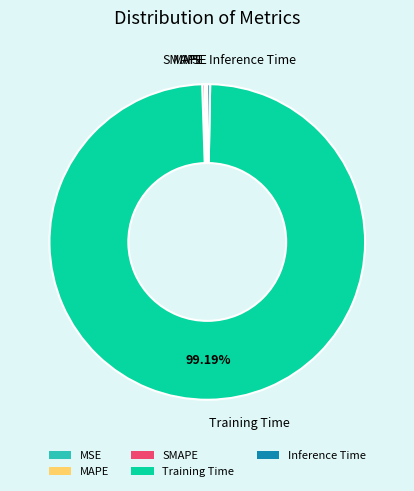

Is there any slice that represents more than half of the pie?

Yes